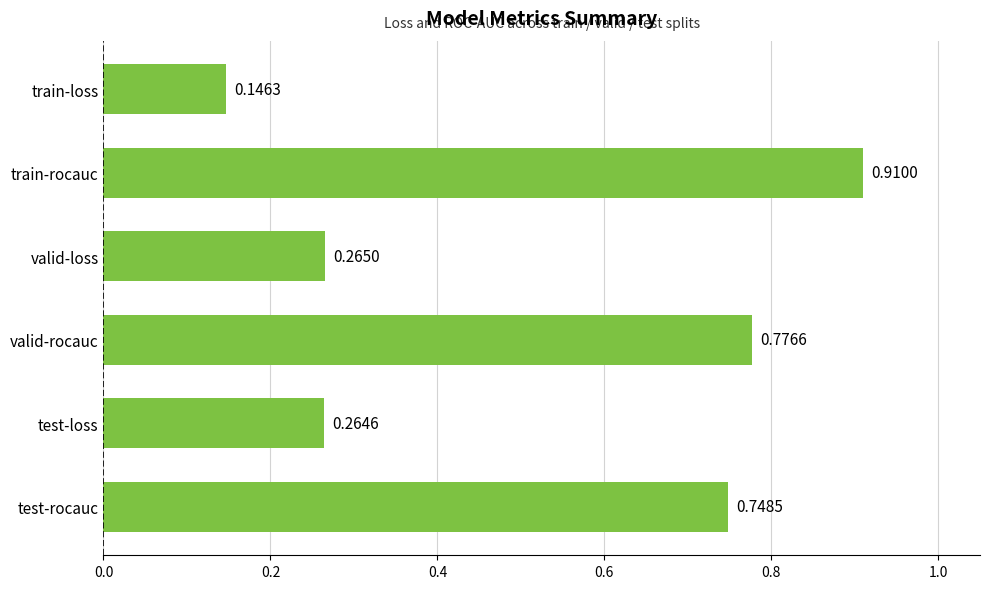

What is the label of the 1st bar from the bottom?

test-rocauc